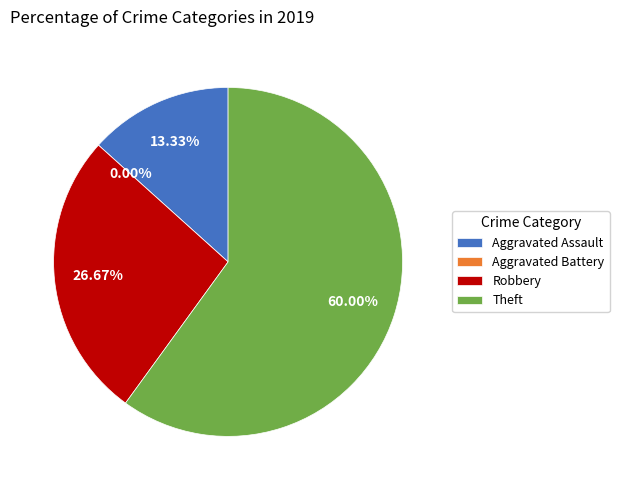

To the nearest percent, what is the combined percentage of Aggravated Assault and Aggravated Battery?

13%